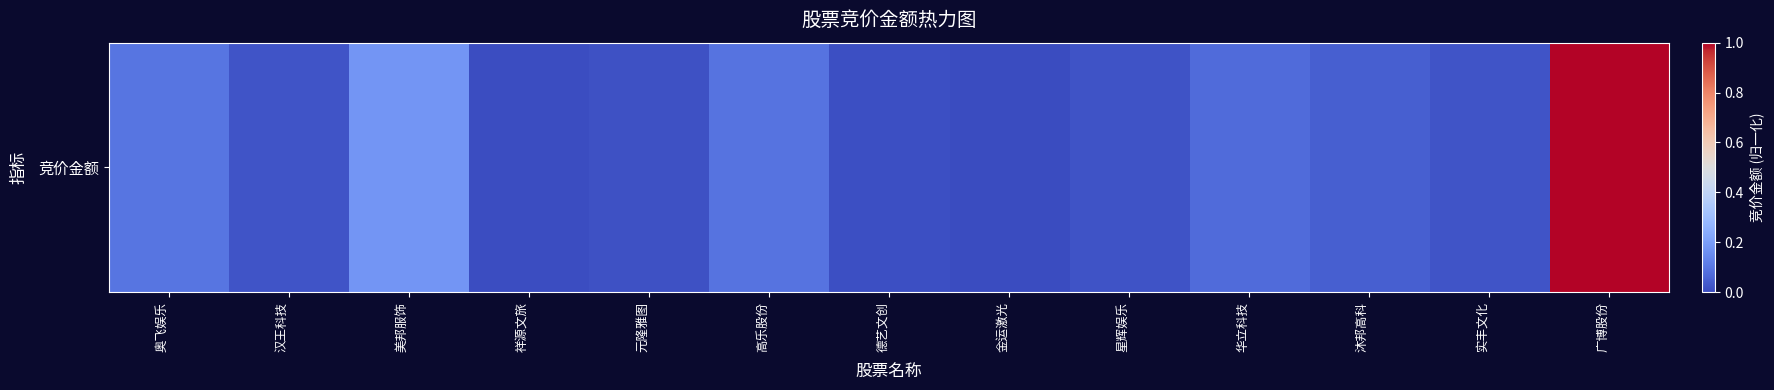

Rank the categories by value from highest to lowest.

广博股份, 美邦服饰, 奥飞娱乐, 高乐股份, 华立科技, 沐邦高科, 实丰文化, 汉王科技, 星辉娱乐, 元隆雅图, 德艺文创, 祥源文旅, 金运激光